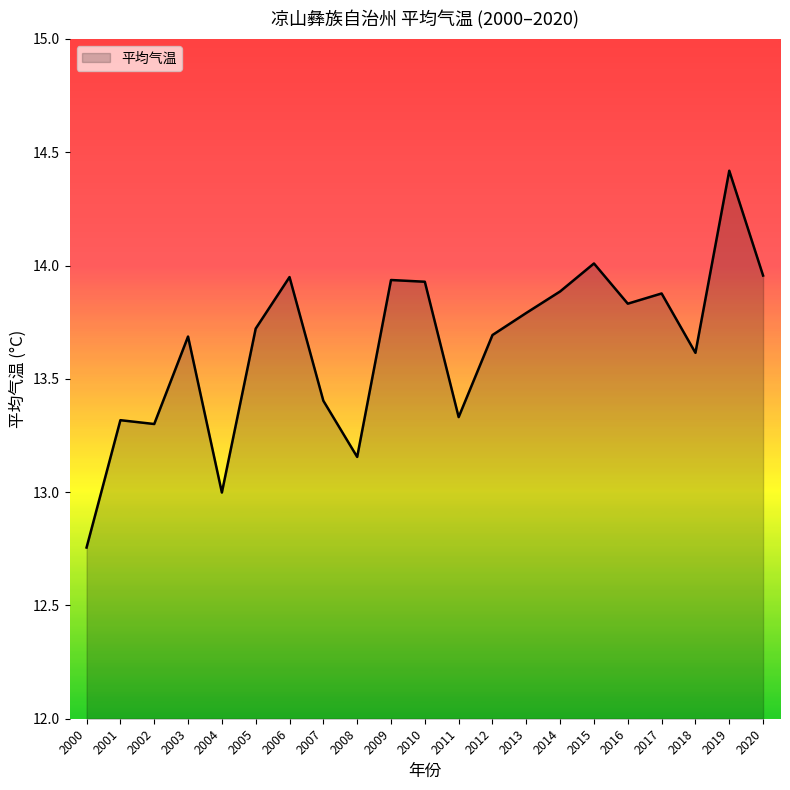

How many lines are shown in the chart?

1